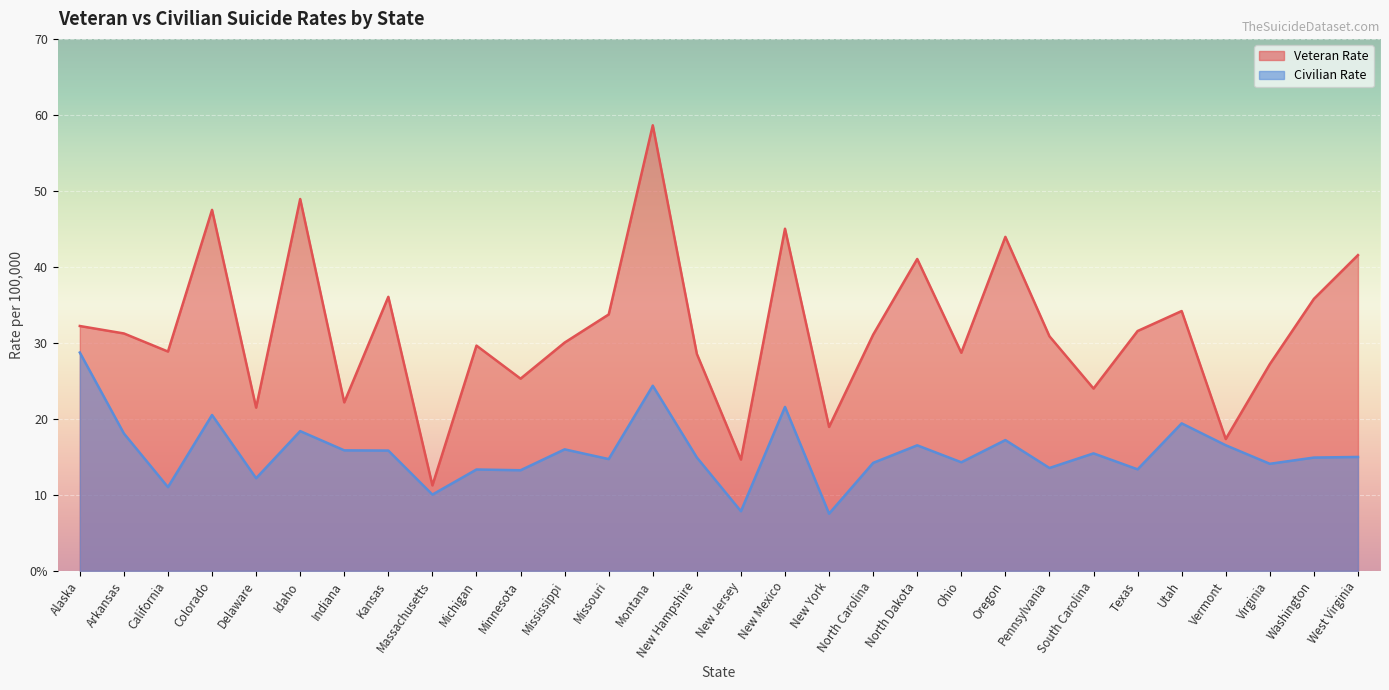

At which label does civ_rate reach its minimum?

New York